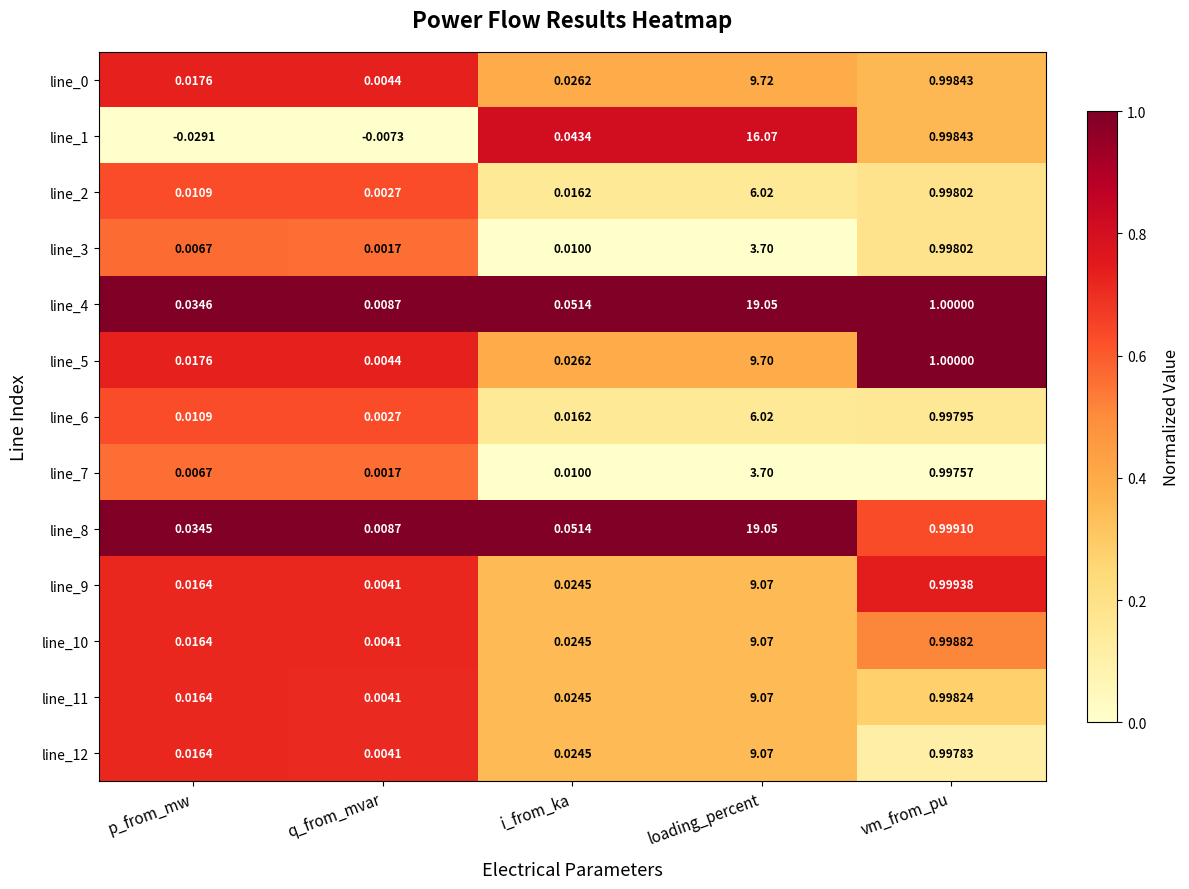

Which category has the lowest value across all series?

p_from_mw